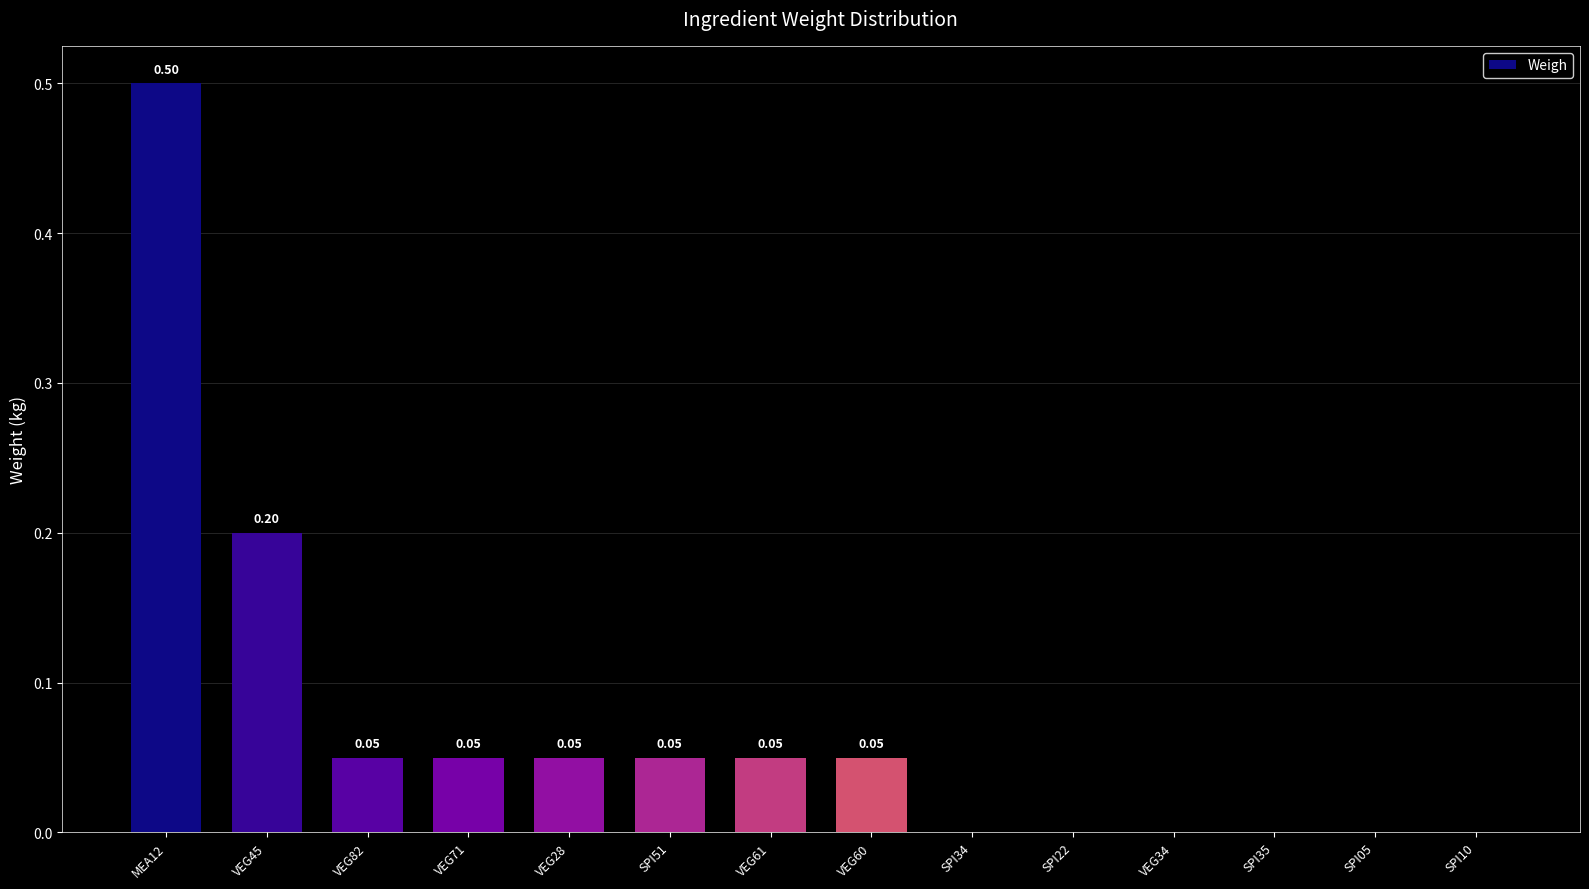

Which has a higher value, SPI35 or VEG60?

VEG60